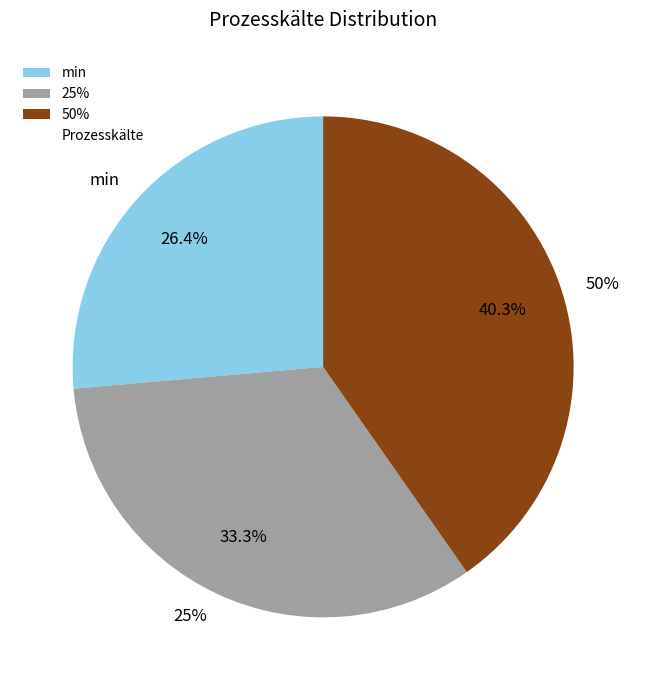

To the nearest percent, what is the average slice percentage?

33%